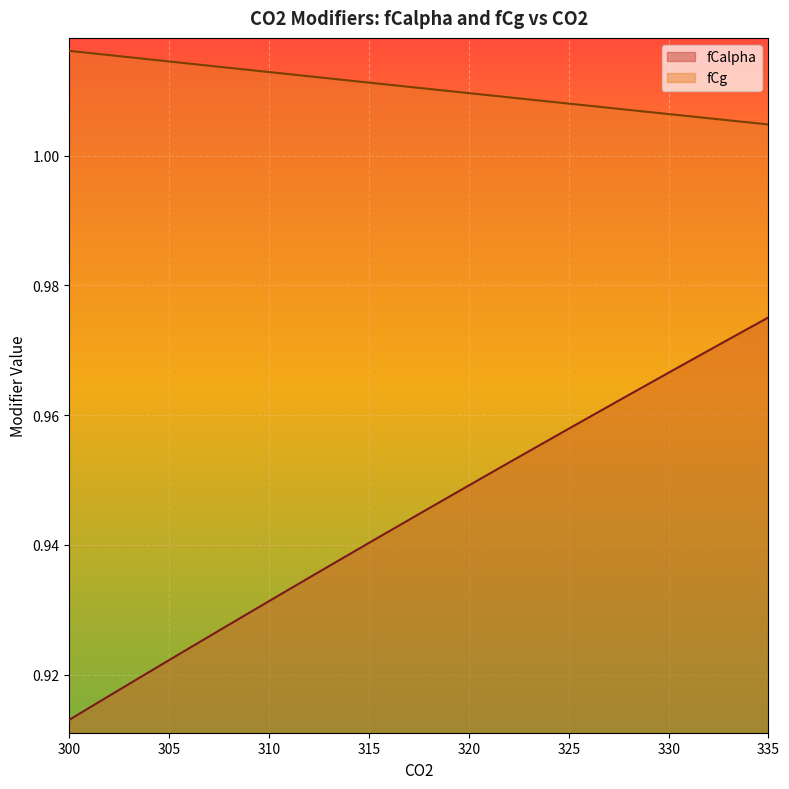

True or false: fCalpha and fCg intersect in this chart.

False